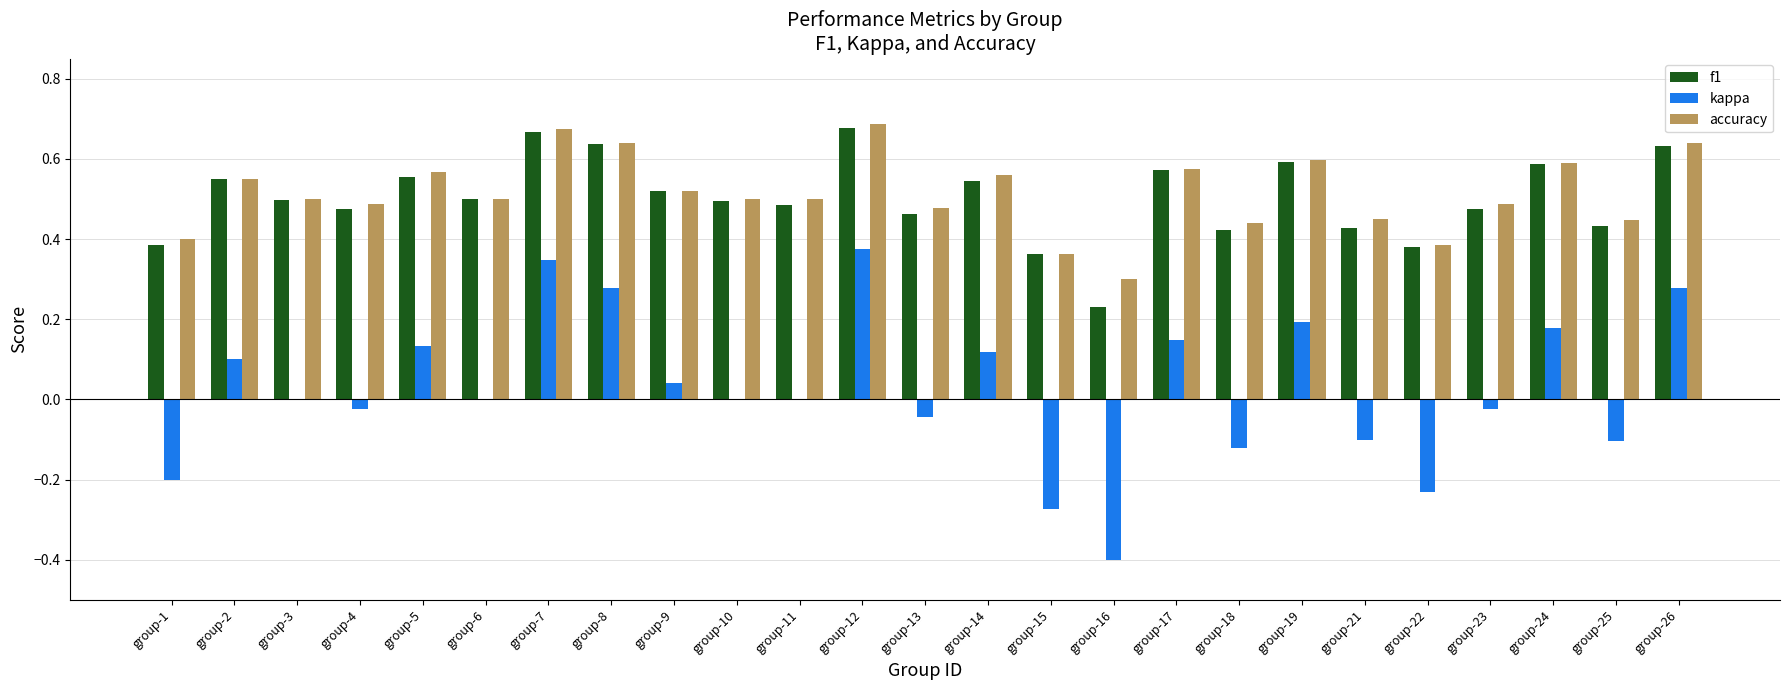

The accuracy series shows 0.6 at group-24. True or false?

True